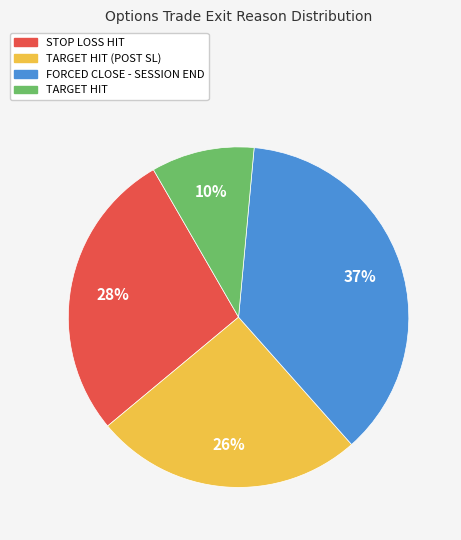

To the nearest percent, what is the average slice percentage?

25%